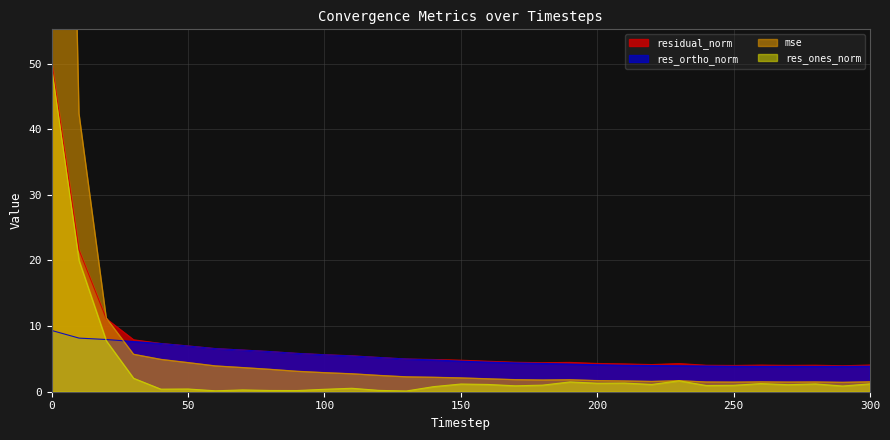

True or false: mse has more than 0 points higher than both neighbors.

True